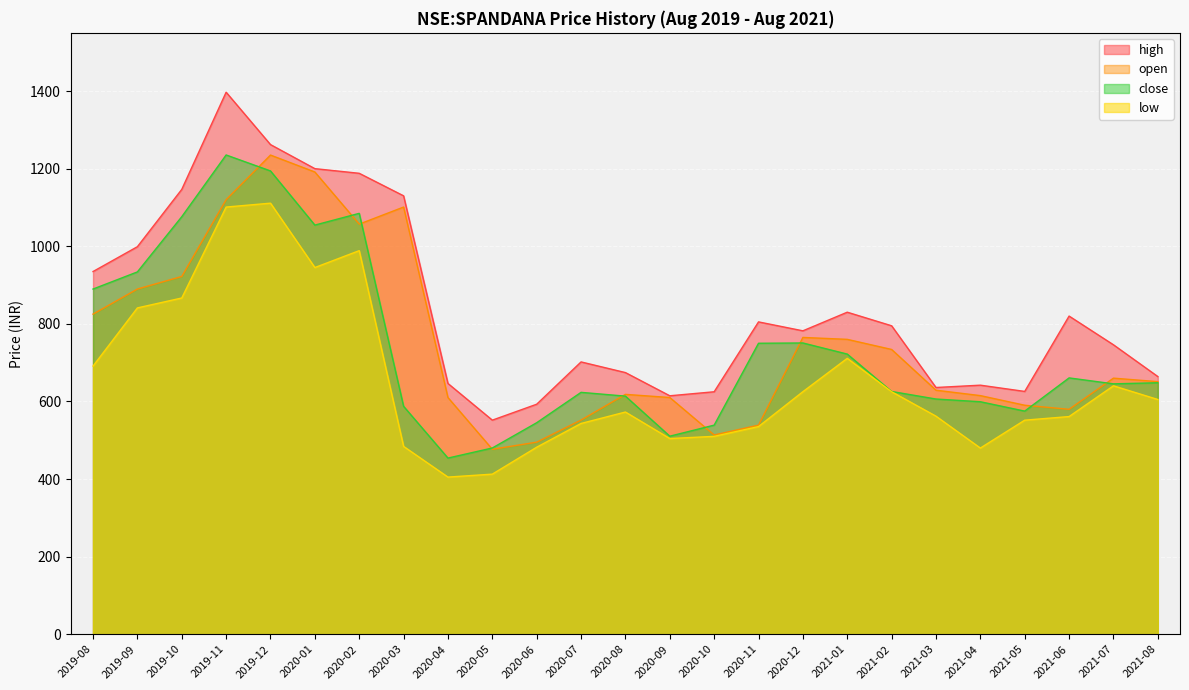

Rank the series at 2020-06 from lowest to highest value.

low, open, close, high